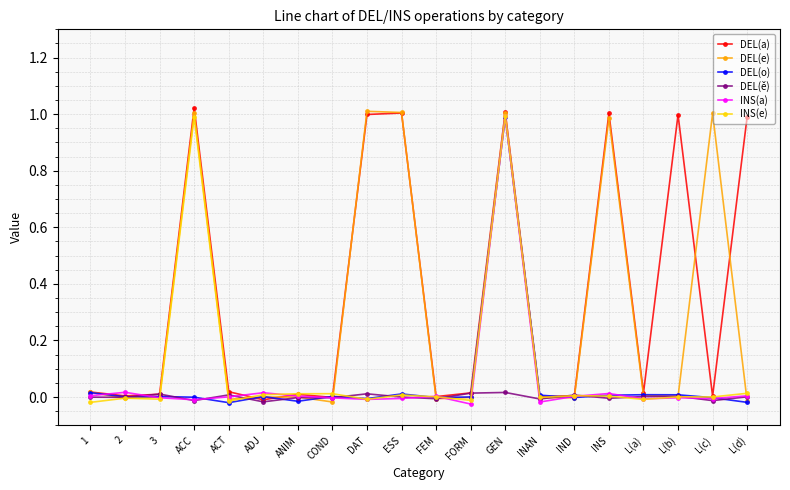

How many times do DEL(a) and DEL(e) cross each other?

6